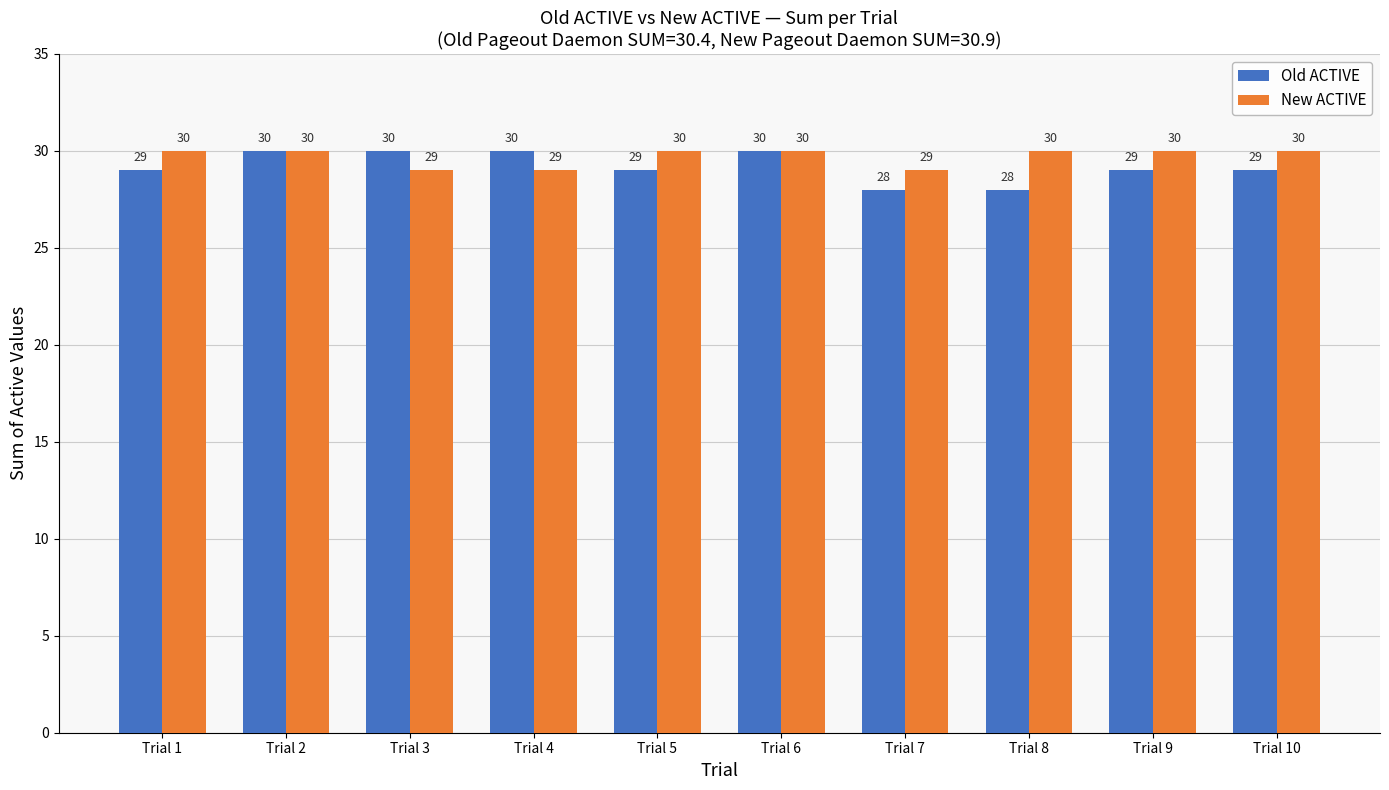

What value does the New ACTIVE series have at Trial 7?

29